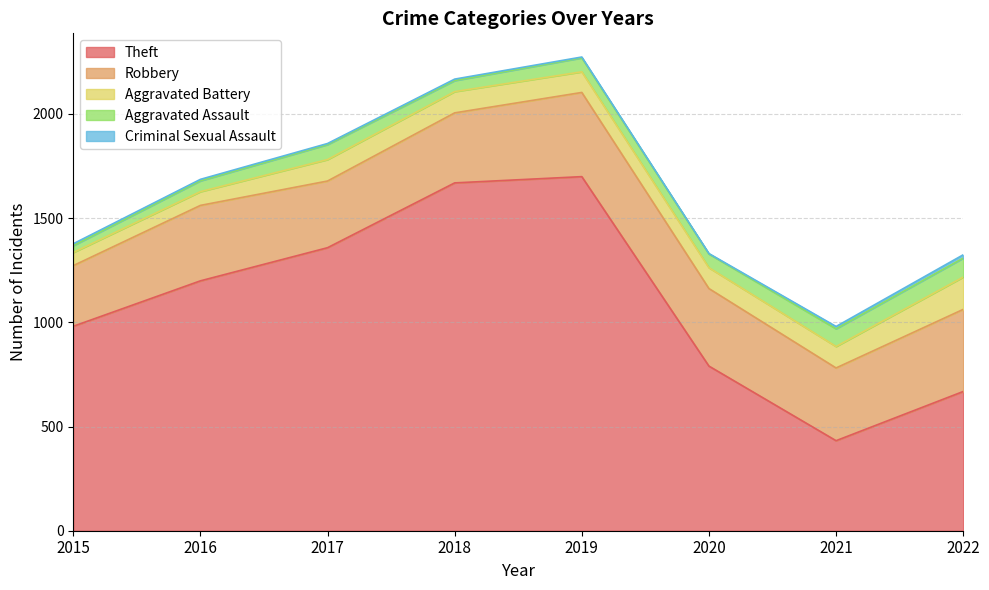

What are all the series names shown in the legend?

Theft, Robbery, Aggravated Battery, Aggravated Assault, Criminal Sexual Assault